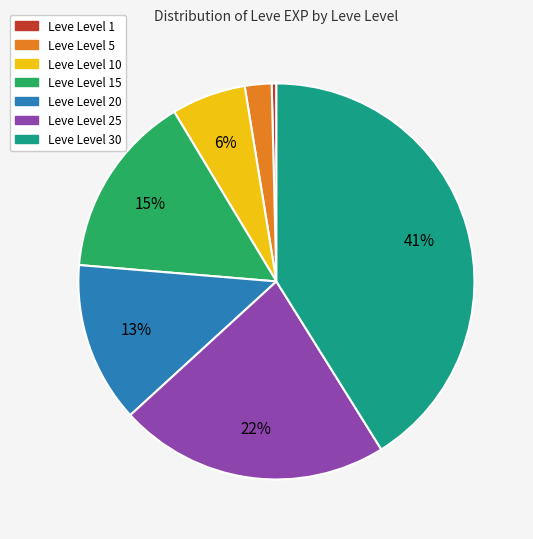

Does any single category account for the majority?

No